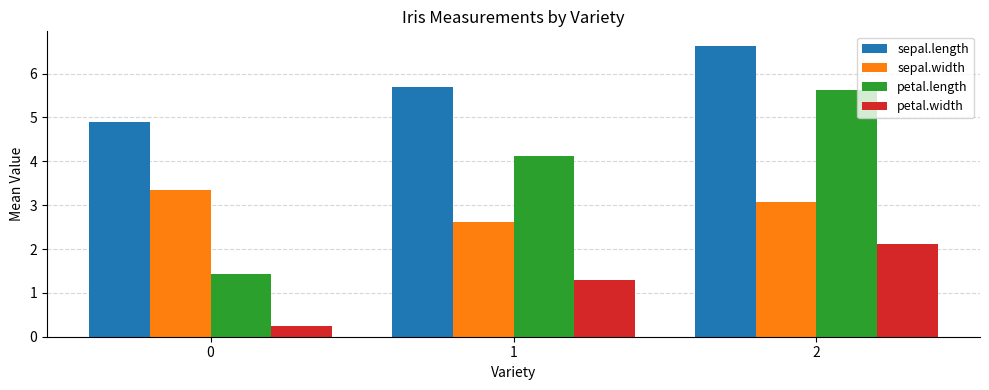

What are all the series names shown in the legend?

sepal.length, sepal.width, petal.length, petal.width